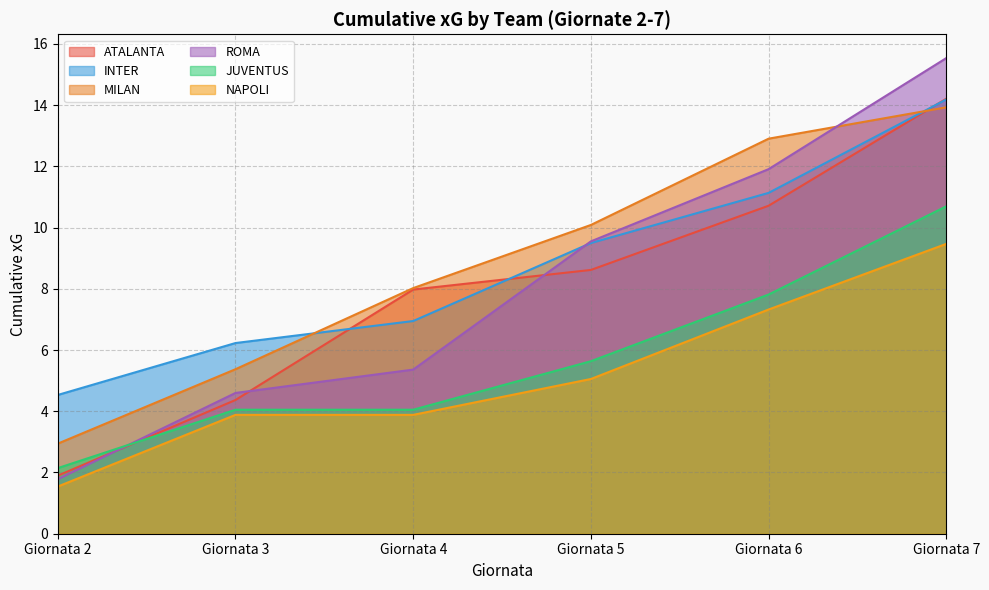

The NAPOLI series shows 6.9 at Giornata 5. True or false?

False